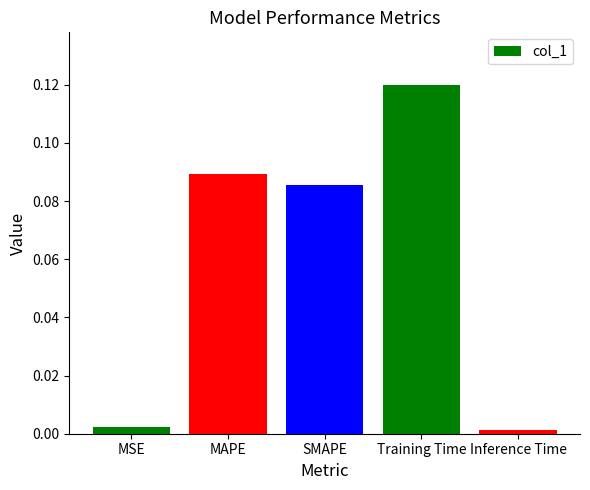

Between MSE and Training Time, which is larger?

Training Time